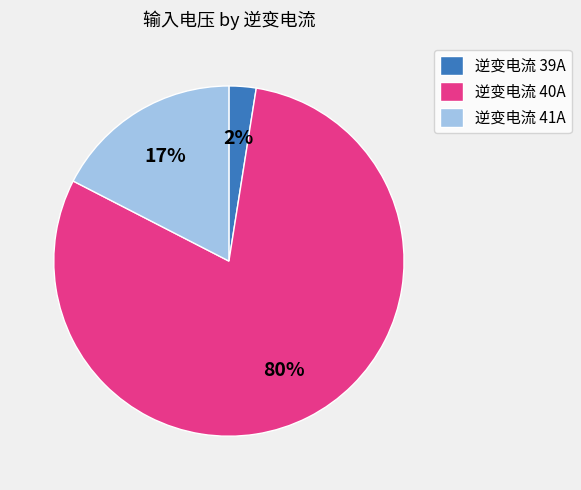

Which category has the biggest portion of the pie?

逆变电流 40A